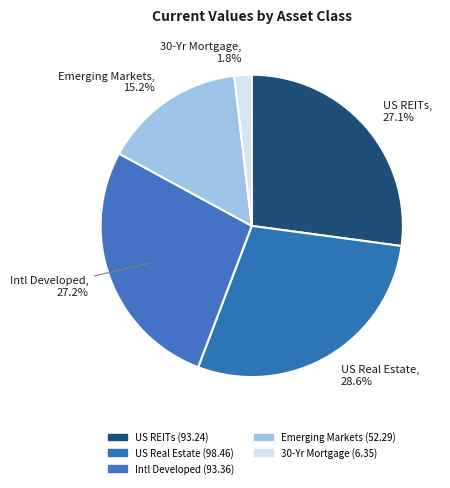

To the nearest percent, what is the average slice percentage?

20%